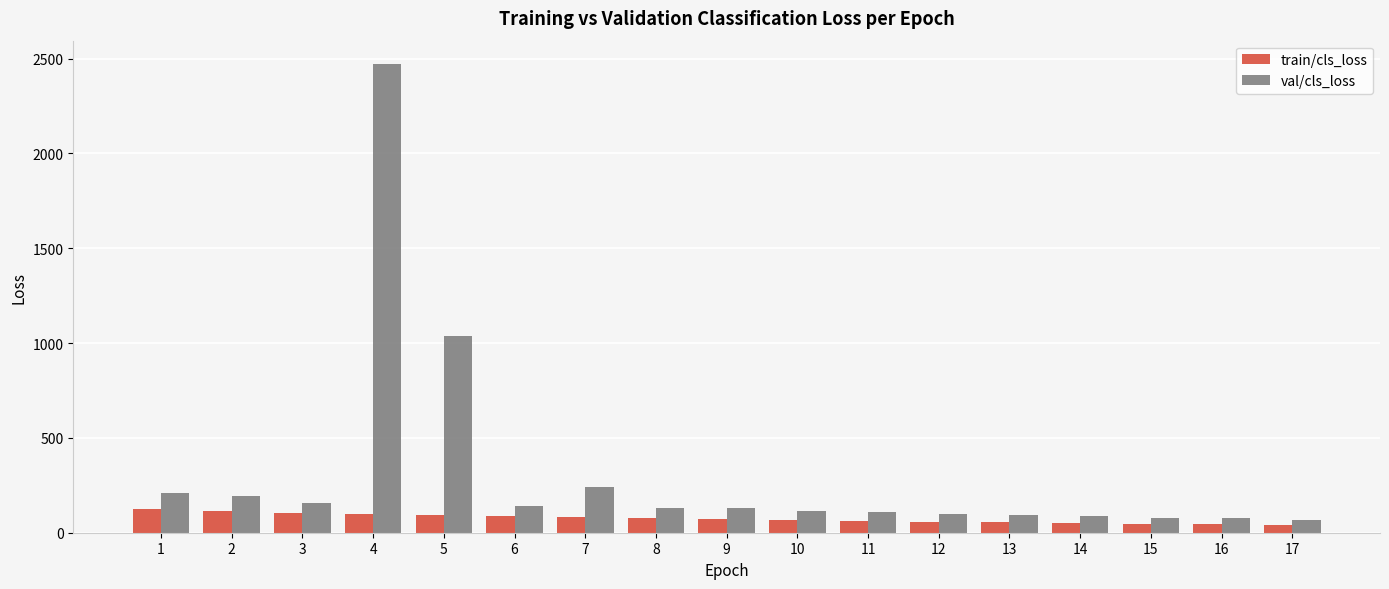

Which series has the widest spread of values?

val/cls_loss